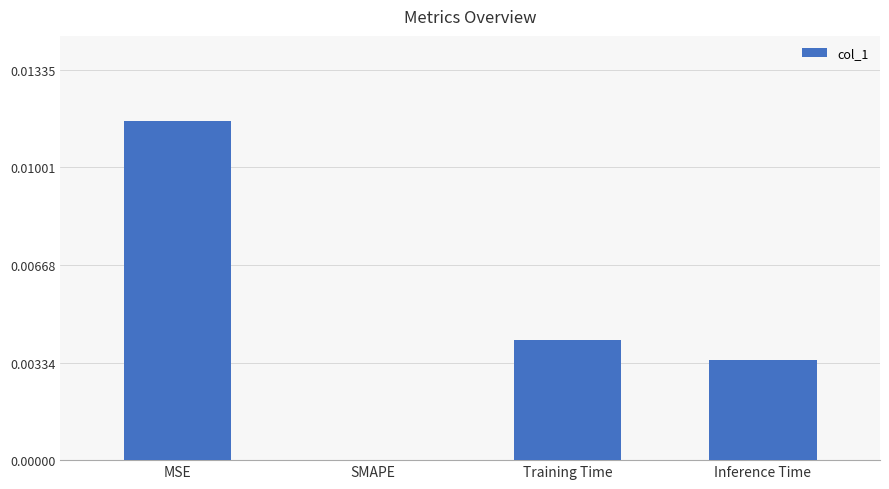

Are the bars horizontal?

No